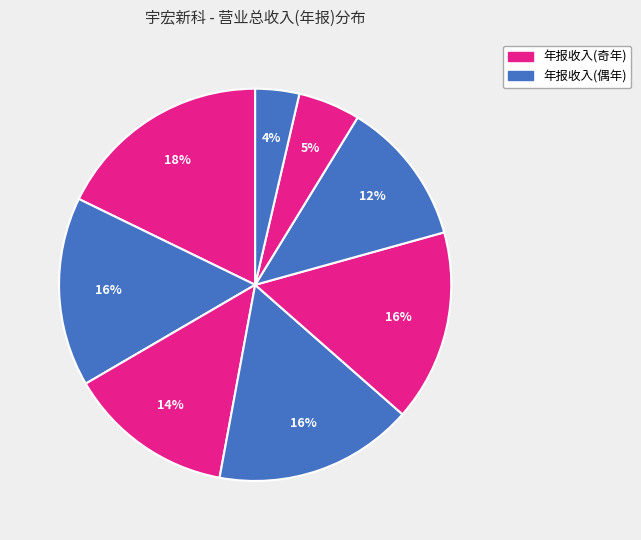

How many slices are in this pie chart?

8